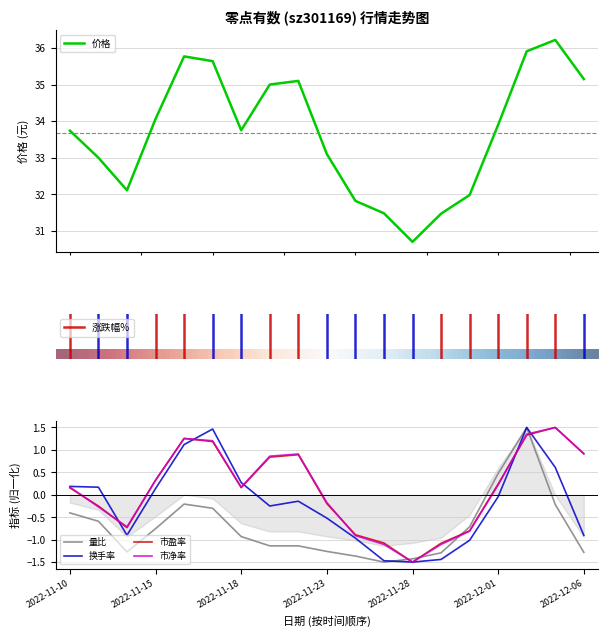

The value of 市盈率 at 2022-11-15 is 0.3. True or false?

True